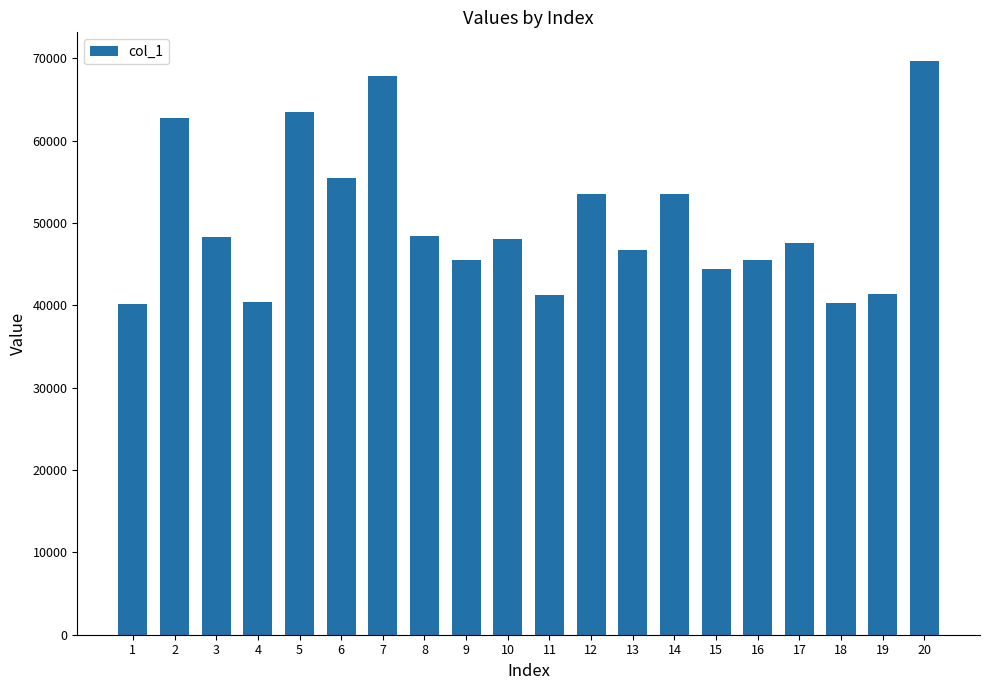

How many series are shown in this chart?

1